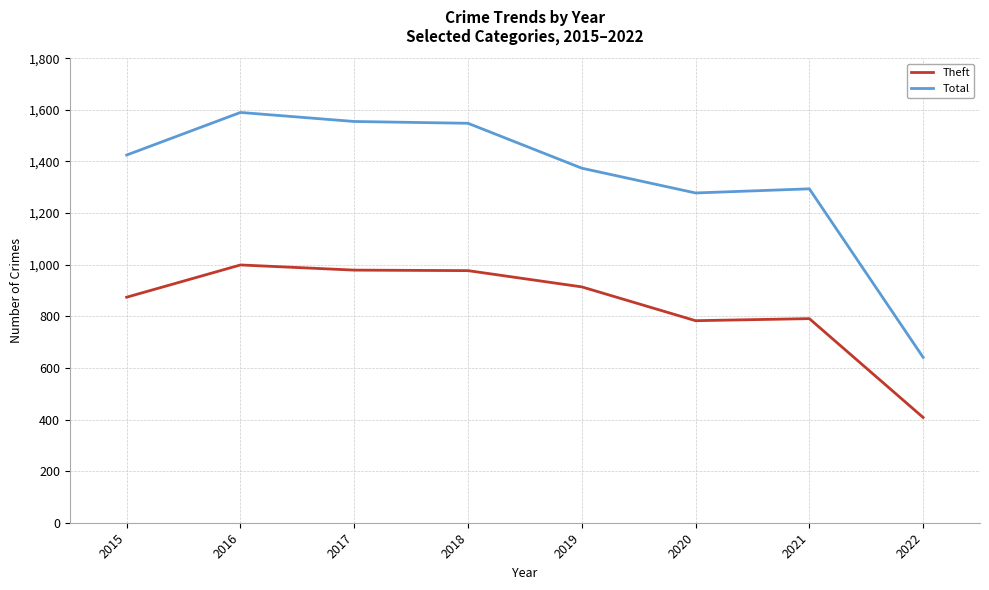

What is the approximate value of Theft at 2015, to the nearest 100?

900